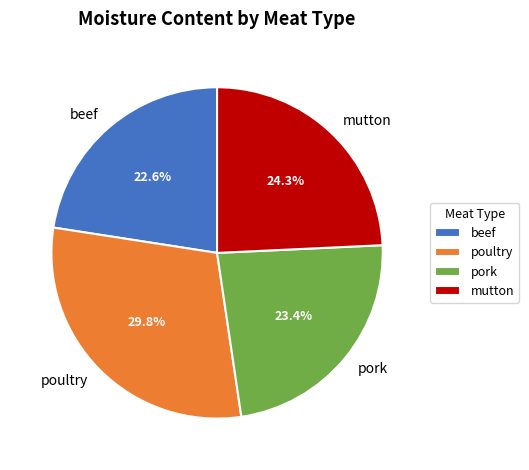

Rank the categories by value from lowest to highest.

beef, pork, mutton, poultry